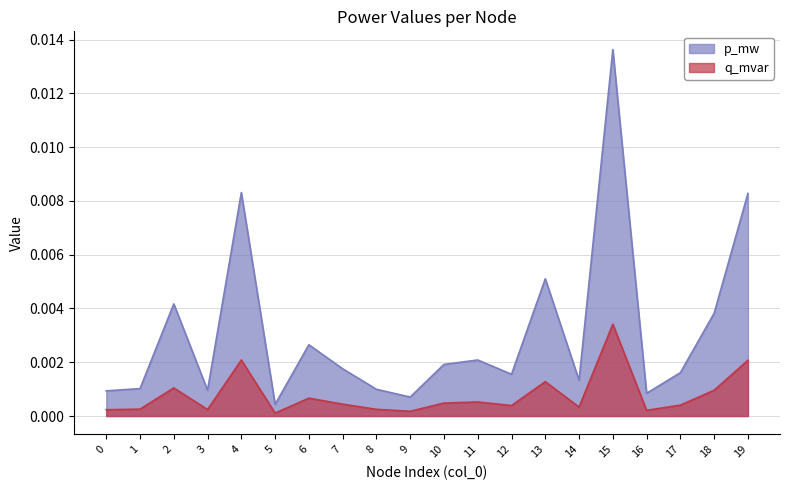

How many interior local valleys does the q_mvar series have?

6